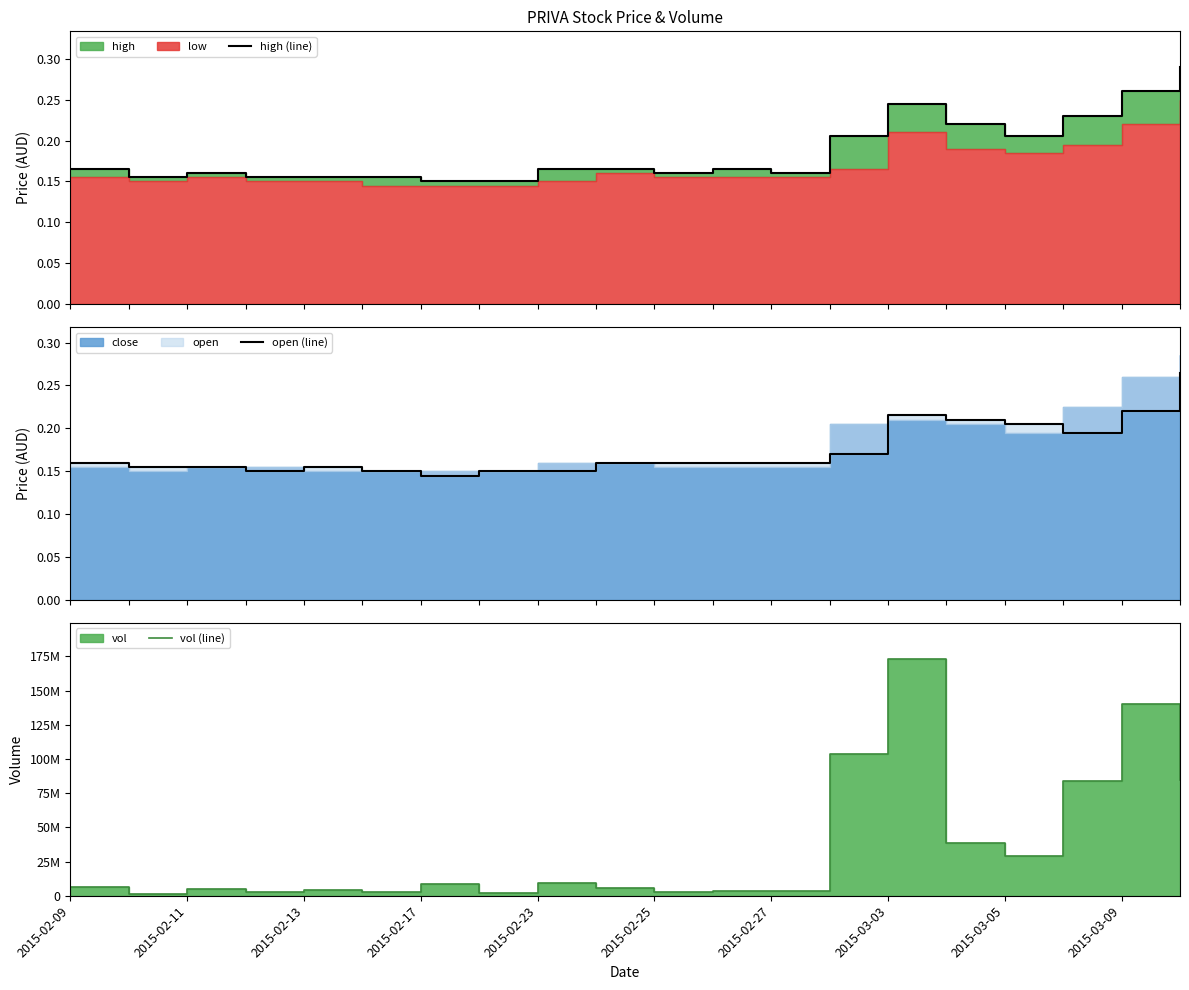

At which category is the sum across all series the highest?

2015-03-03